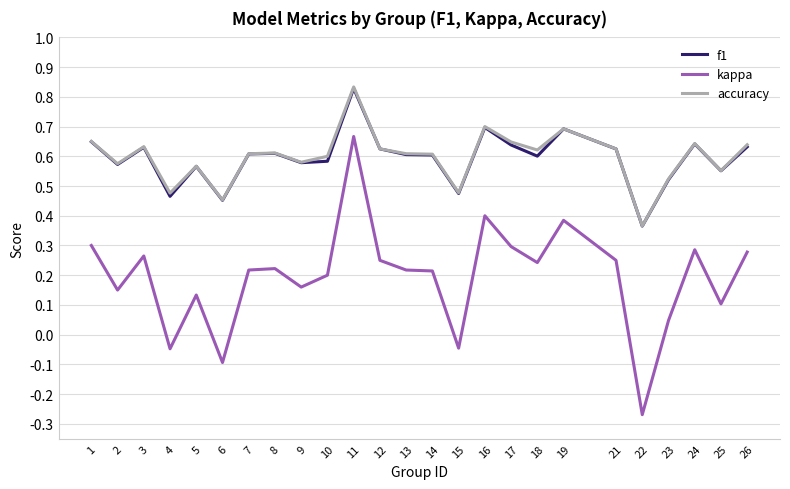

What are all the series names shown in the legend?

f1, kappa, accuracy